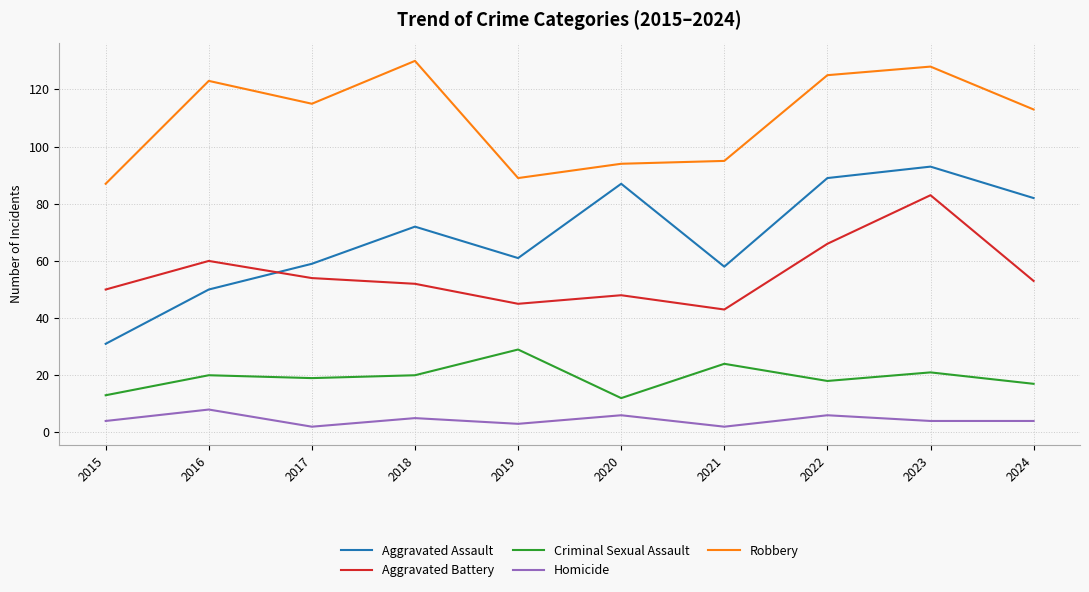

Reading right to left, list all the values displayed in this chart.

Aggravated Assault: 82	93	89	58	87	61	72	59	50	31
Aggravated Battery: 53	83	66	43	48	45	52	54	60	50
Criminal Sexual Assault: 17	21	18	24	12	29	20	19	20	13
Homicide: 4	4	6	2	6	3	5	2	8	4
Robbery: 113	128	125	95	94	89	130	115	123	87